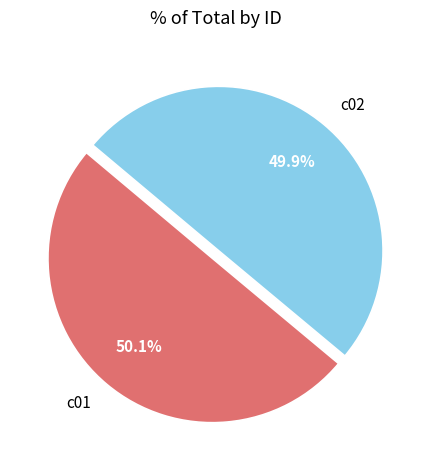

Does any single category account for the majority?

Yes